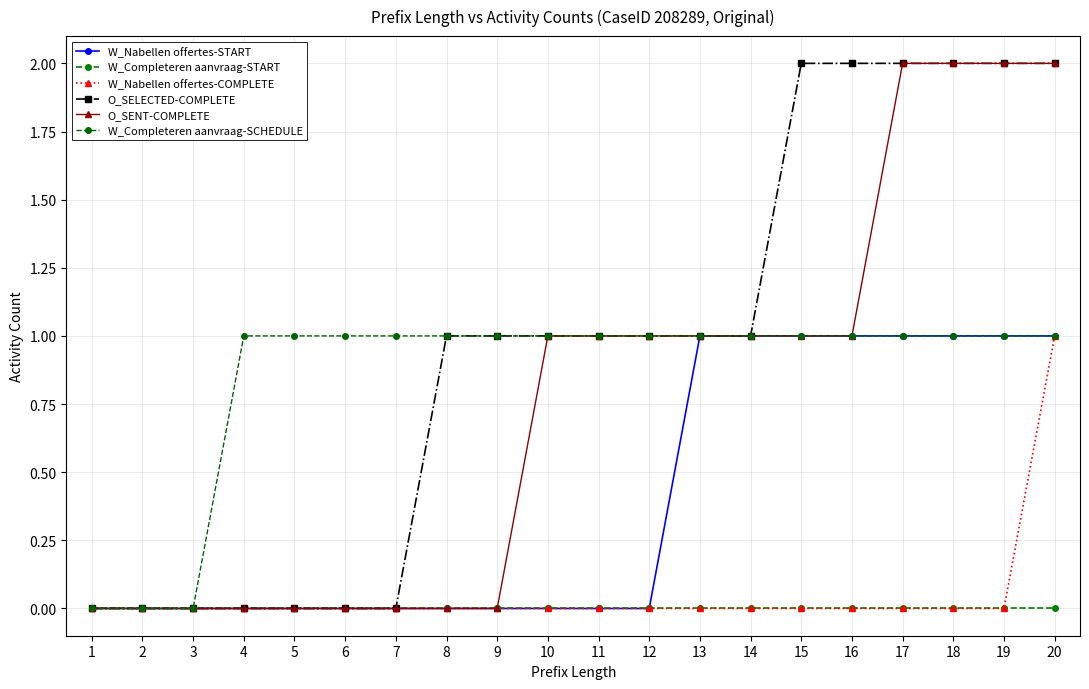

What is the maximum value shown in the chart?

2